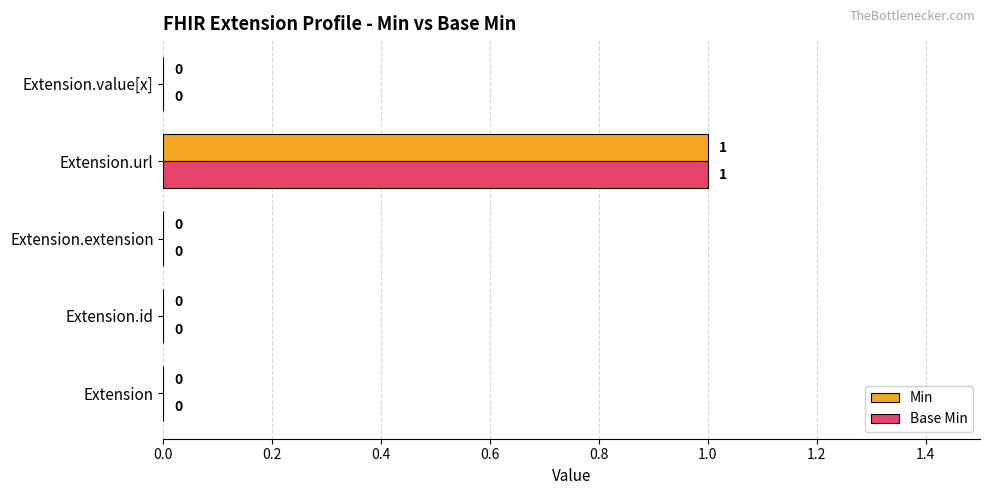

Which label corresponds to the largest value in the chart?

Extension.url